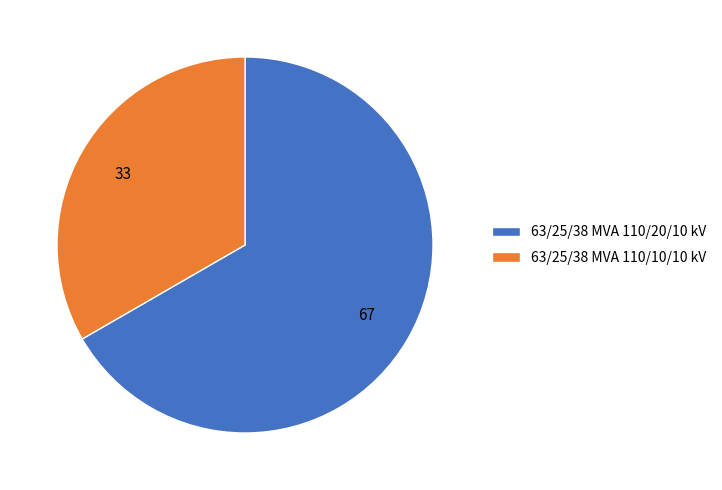

What is the smallest slice in the pie chart?

63/25/38 MVA 110/10/10 kV